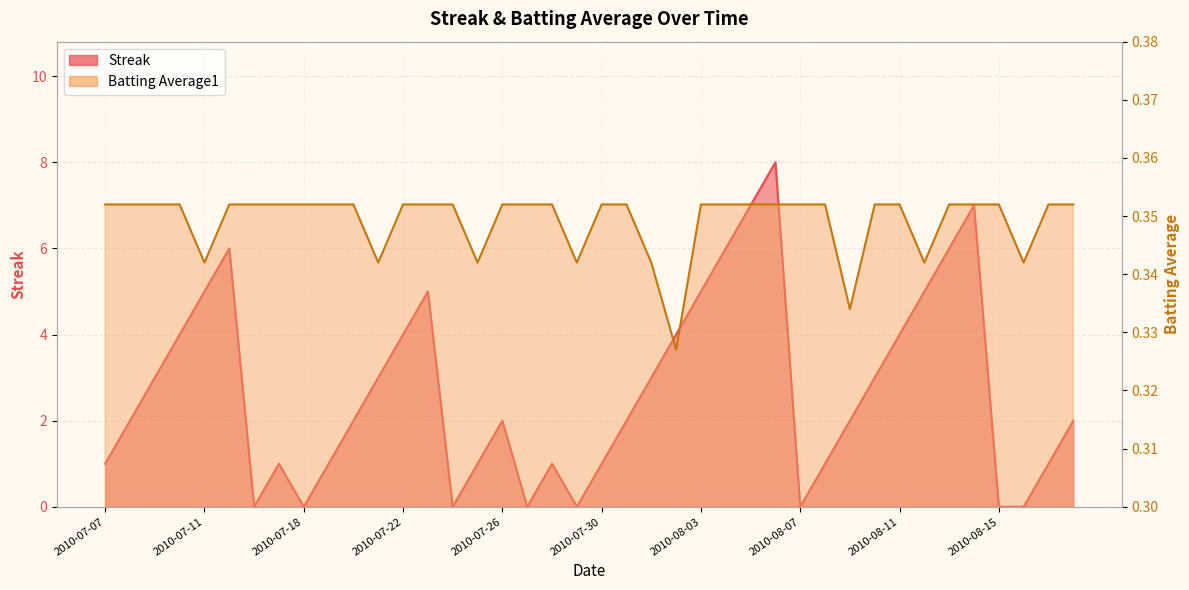

Does the chart have visible grid lines?

Yes